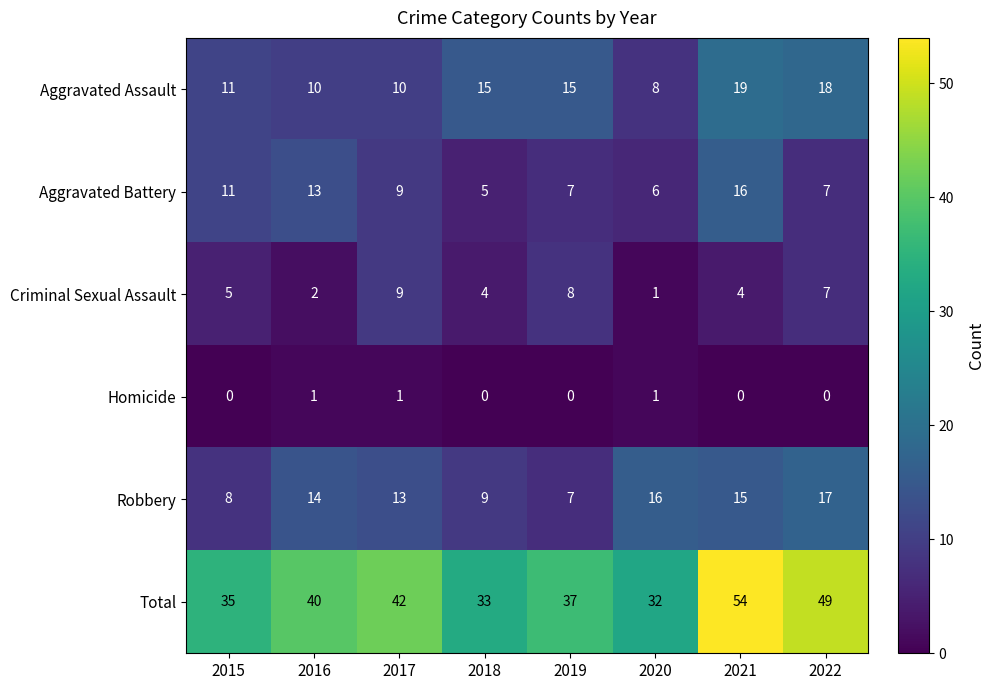

Rank the categories by Total value from highest to lowest.

2021, 2022, 2017, 2016, 2019, 2015, 2018, 2020